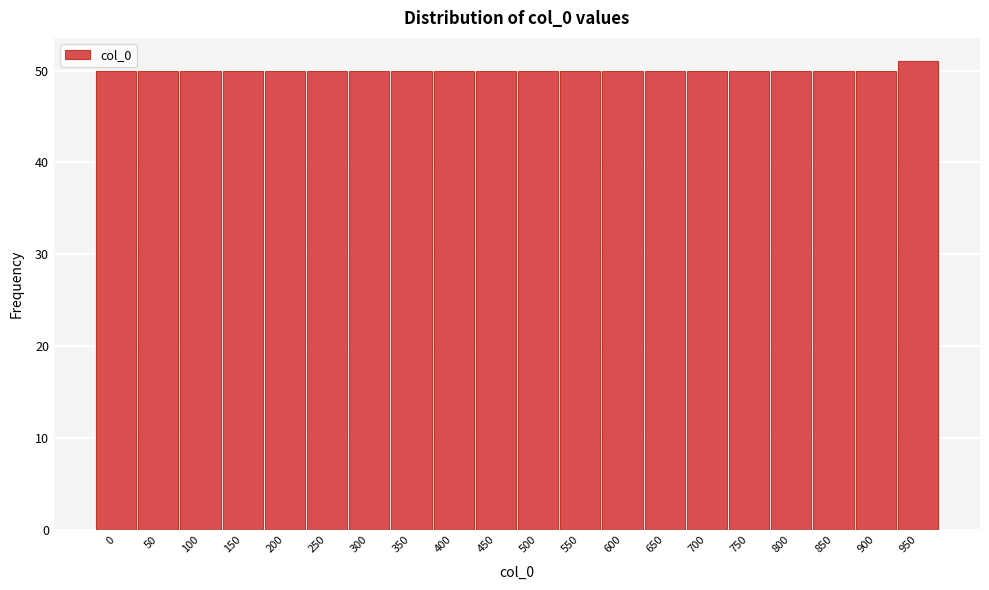

Reading left to right, what are all the values shown in this chart?

0=50	50=50	100=50	150=50	200=50	250=50	300=50	350=50	400=50	450=50	500=50	550=50	600=50	650=50	700=50	750=50	800=50	850=50	900=50	950=51